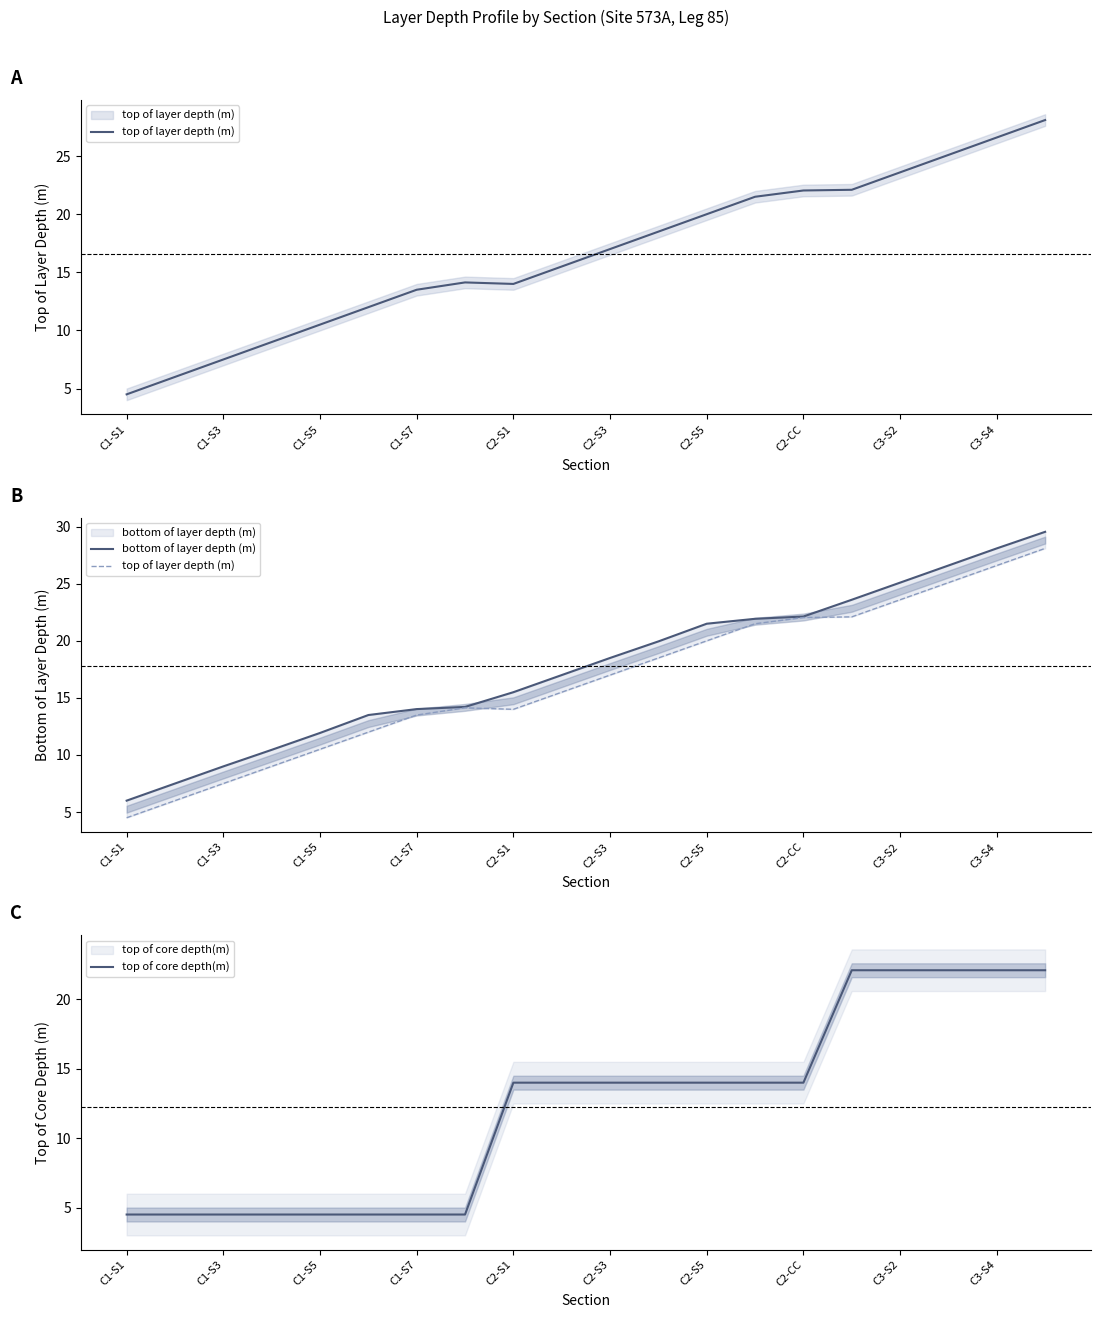

Which series has the largest range (max minus min)?

top of layer depth (m)